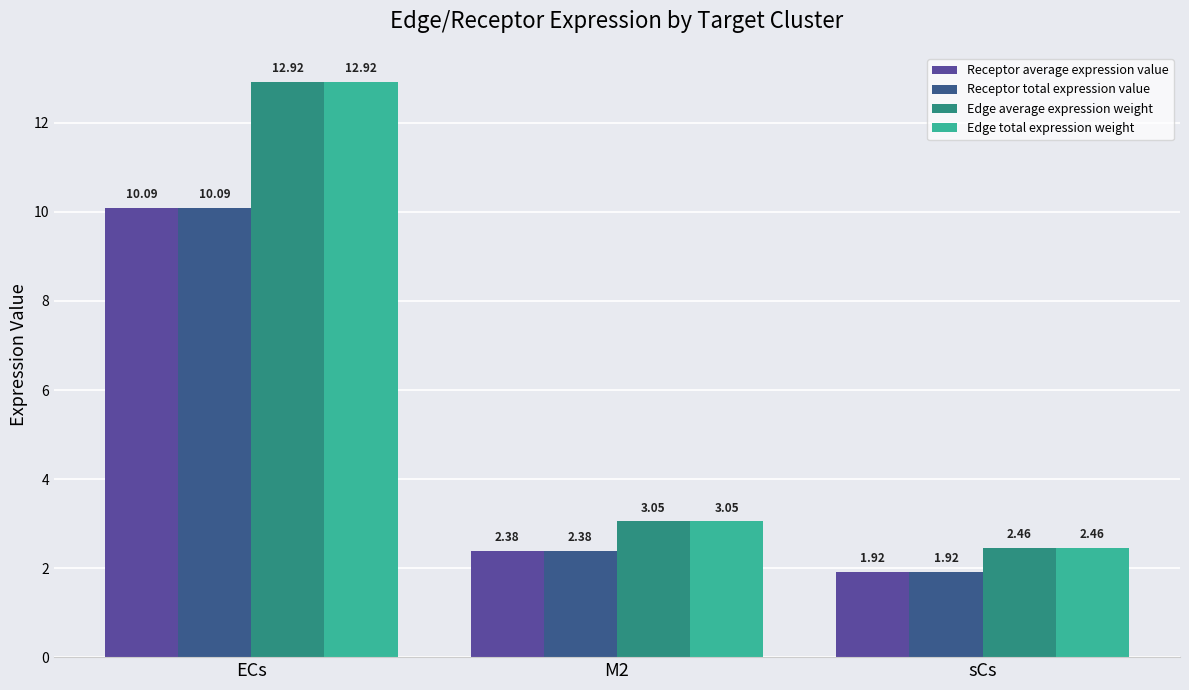

What is the spread (max minus min) of values at ECs?

2.8